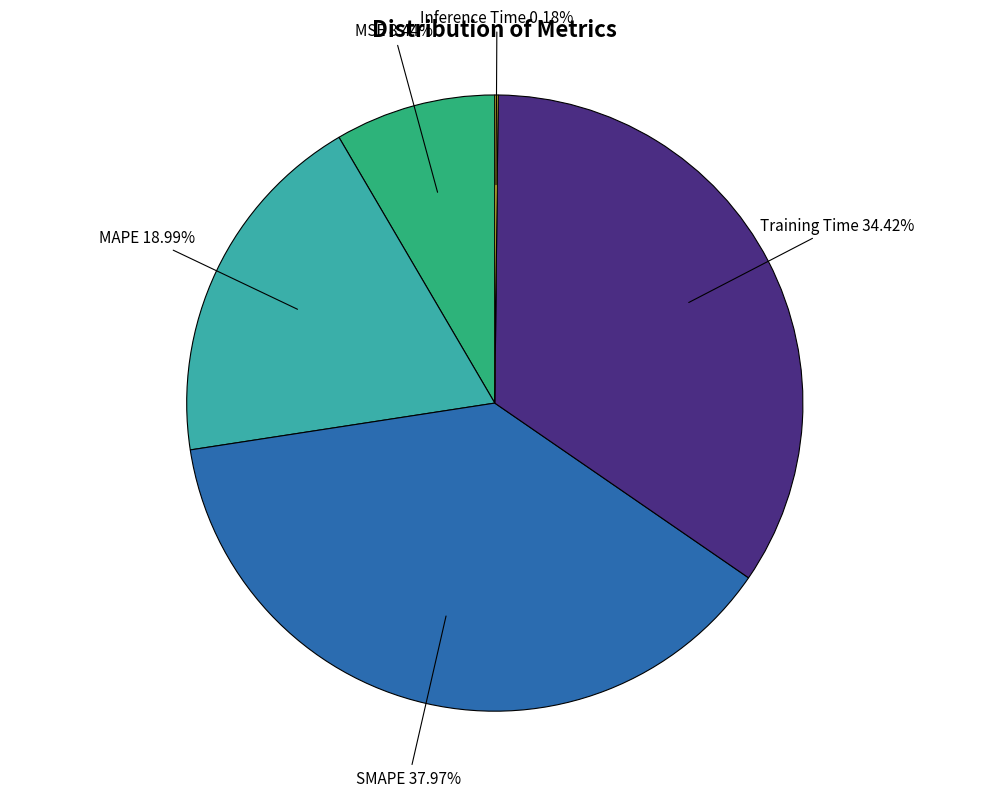

Is there any slice that represents more than half of the pie?

No